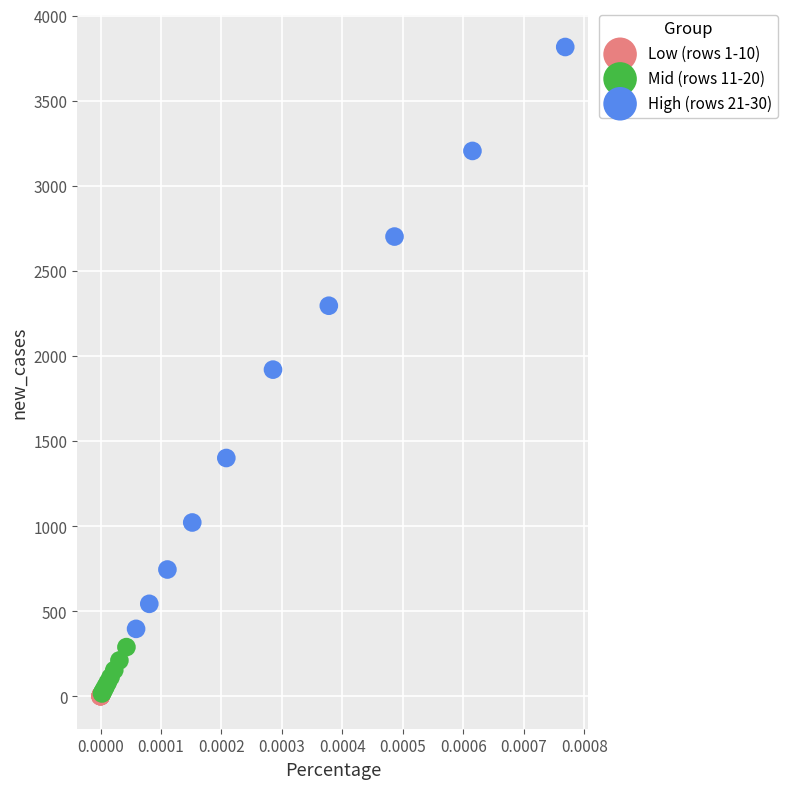

Which series contains the highest Y value?

High (rows 21-30)